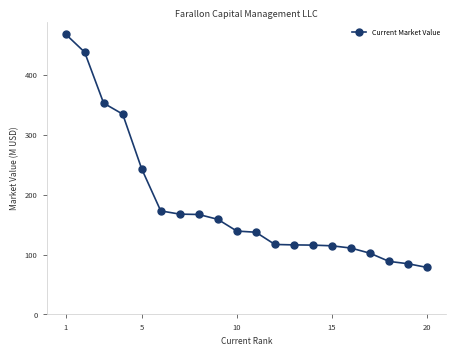

Does the chart have visible grid lines?

No